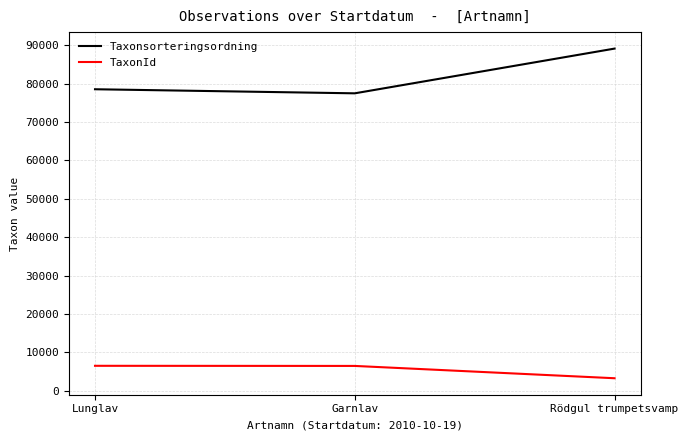

What is the difference between the TaxonId values at Rödgul trumpetsvamp and Garnlav?

3210